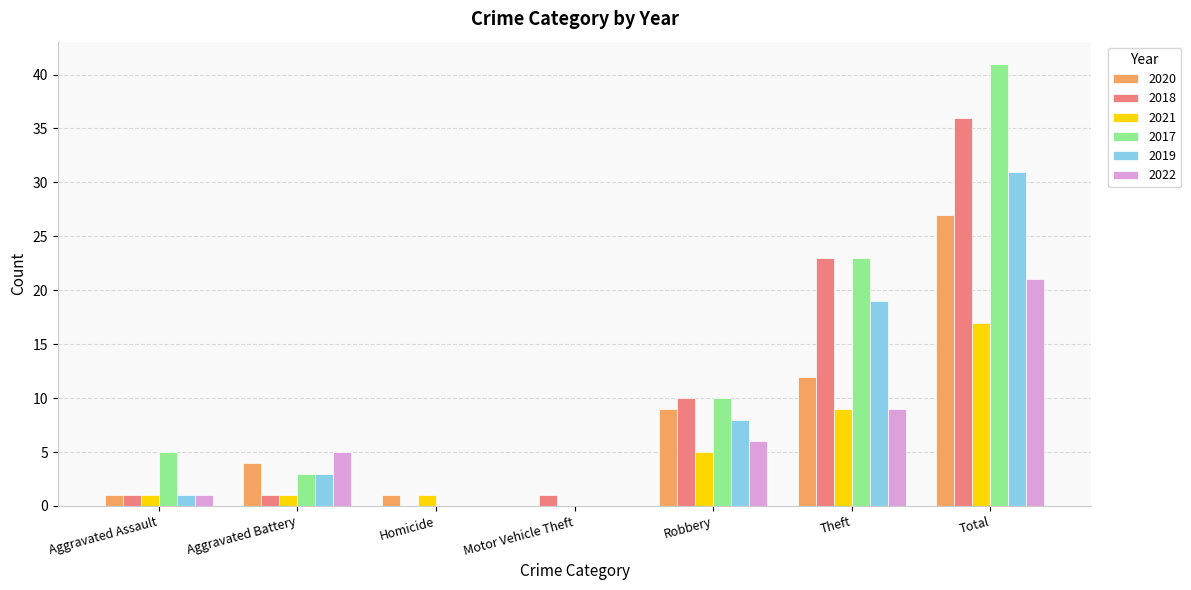

Is it true that 2021 equals 1 at Aggravated Assault?

True